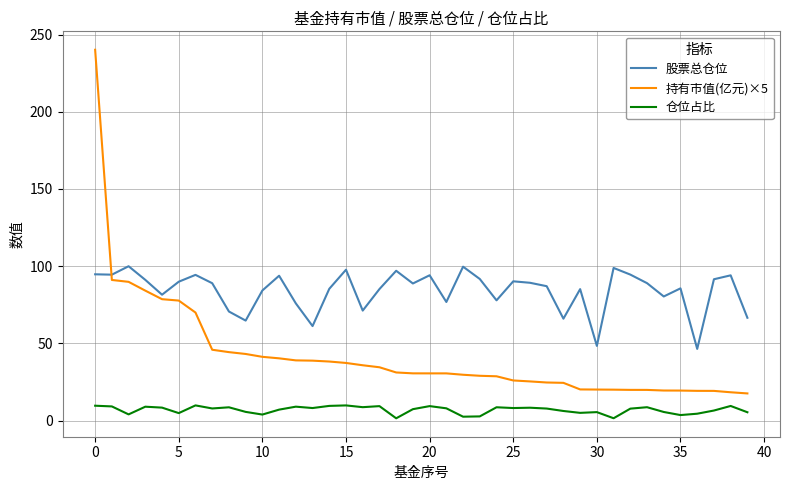

What is the difference between the maximum and minimum values in the 持有市值(亿元)×5 series?

222.5